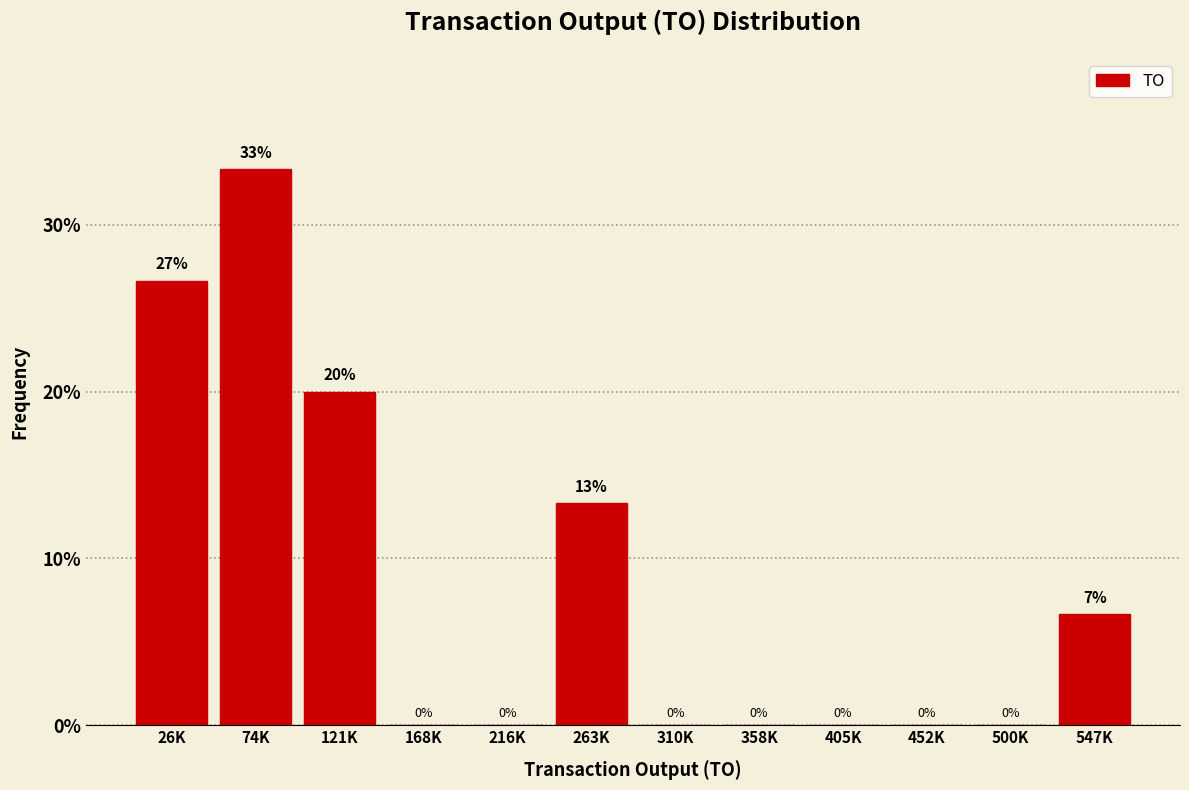

What is the maximum value shown in the chart?

33.3